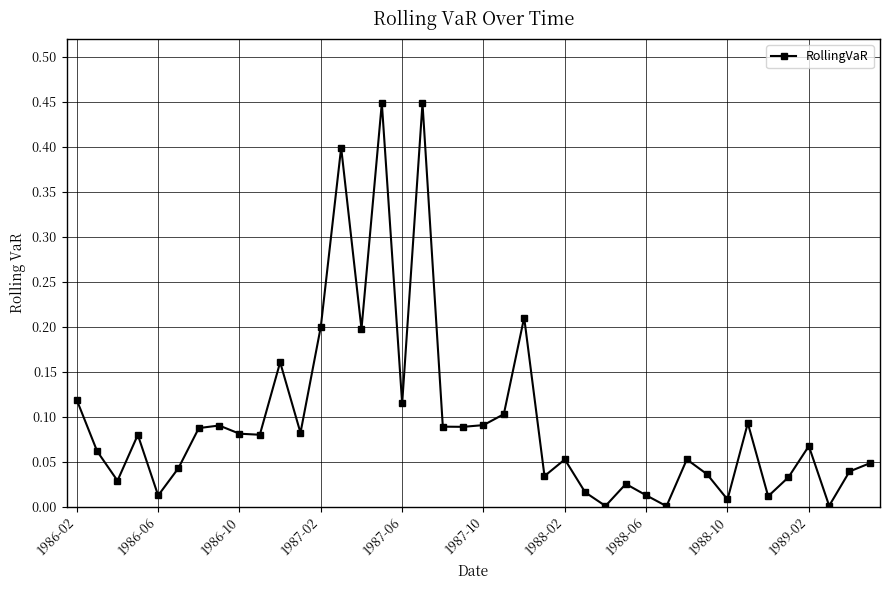

Does the chart have visible grid lines?

Yes